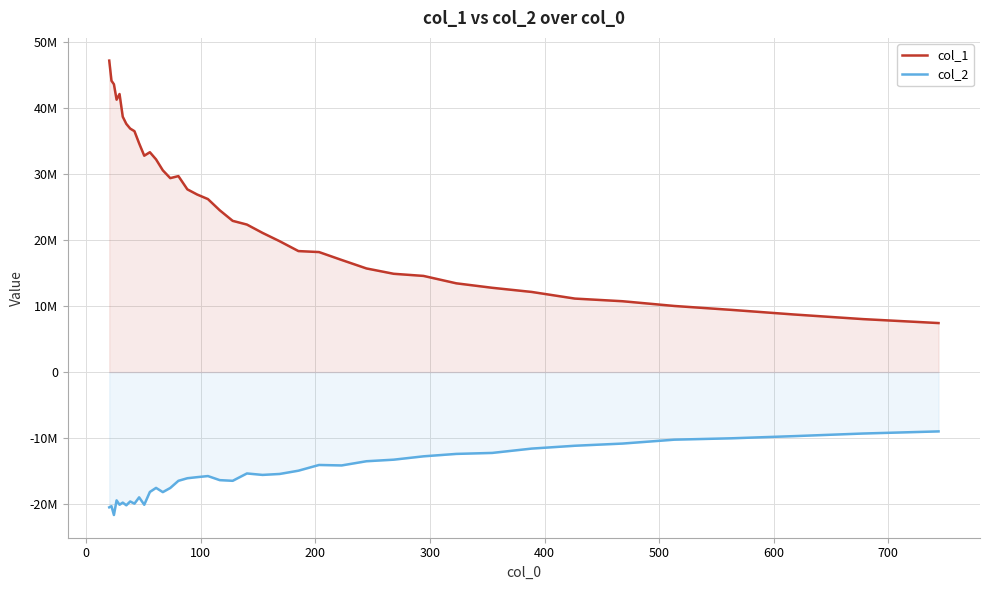

What are all the series names shown in the legend?

col_1, col_2